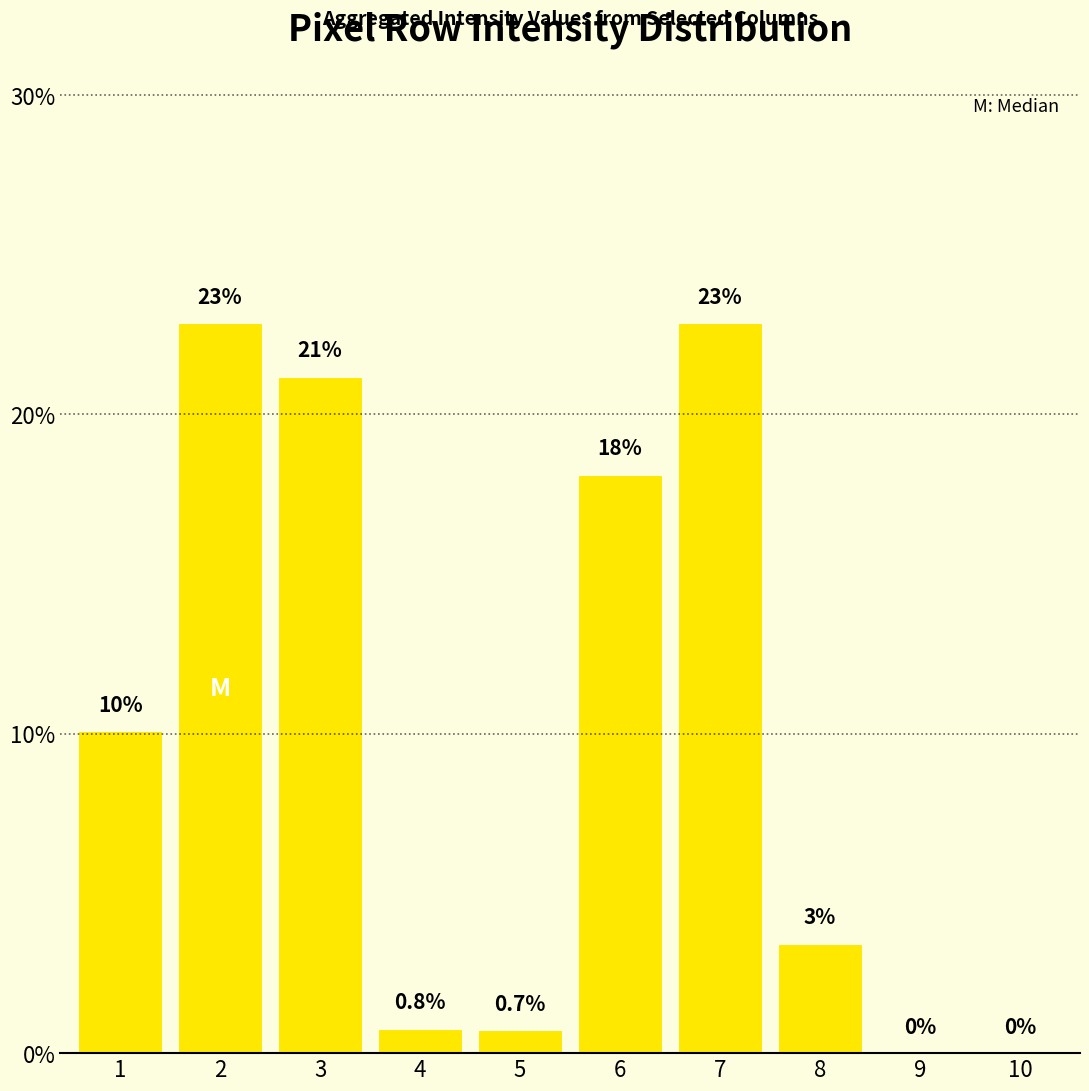

Which category has the lowest value across all series?

9